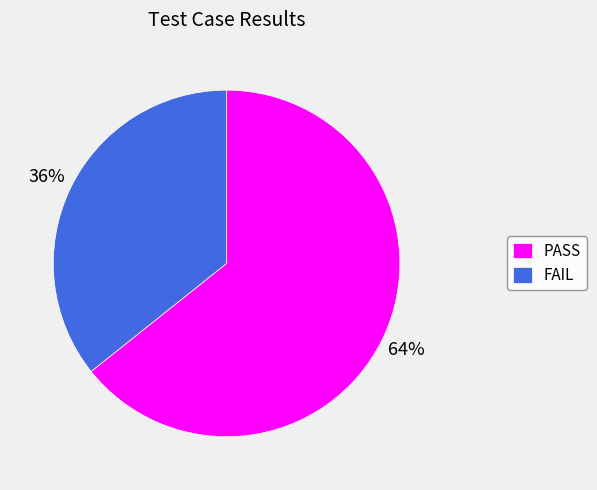

The PASS slice represents 56% of the pie. True or false?

False